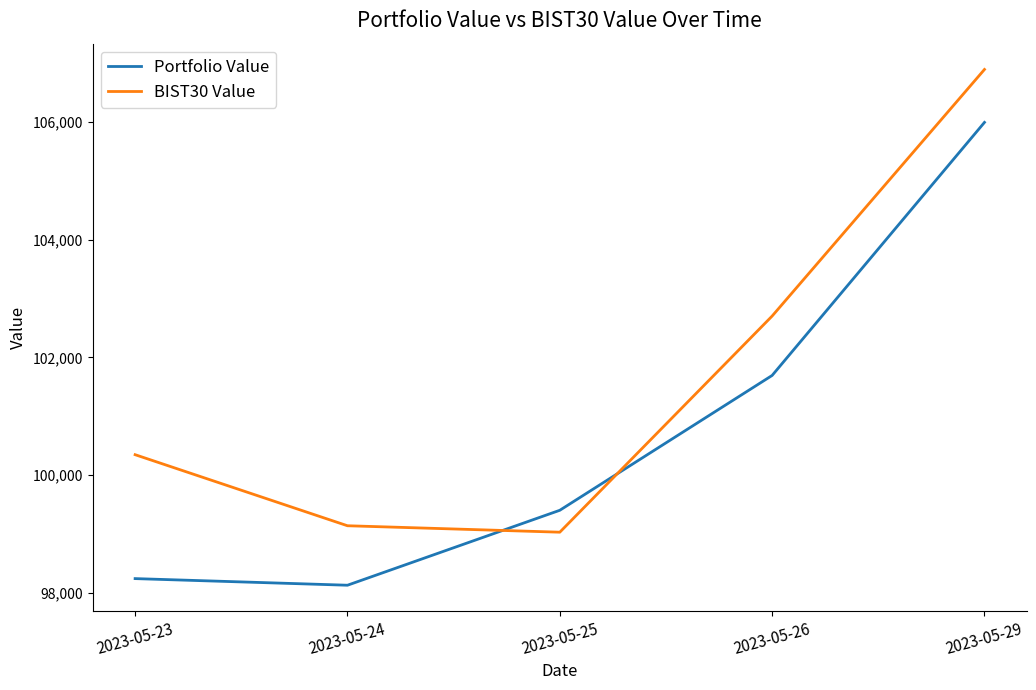

What value does the Portfolio Value series have at 2023-05-25?

99399.9